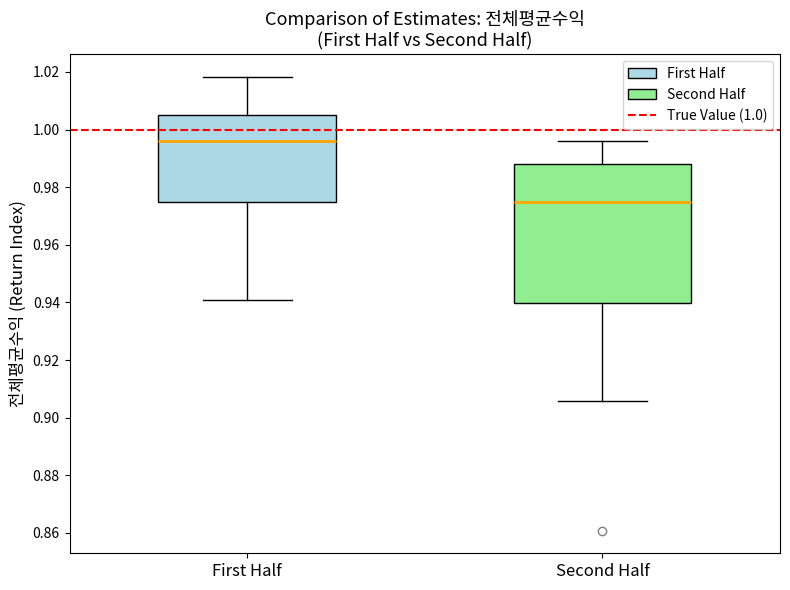

Reading left to right, read every box against the y-axis: the position of its median line, the range the box covers, and the ends of its whiskers. The values are not printed on the chart, so give them approximately, as read against the axis.

First Half: median 0.996, box 0.974 to 1.006, whiskers 0.940 to 1.018
Second Half: median 0.974, box 0.940 to 0.988, whiskers 0.906 to 0.996